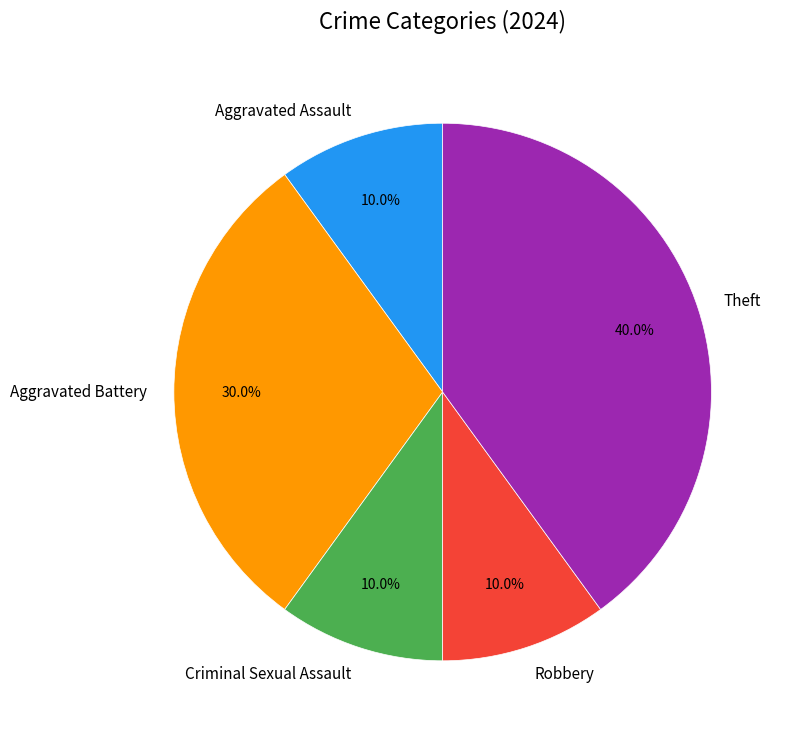

What portion of the pie excludes Aggravated Battery?

70.0%